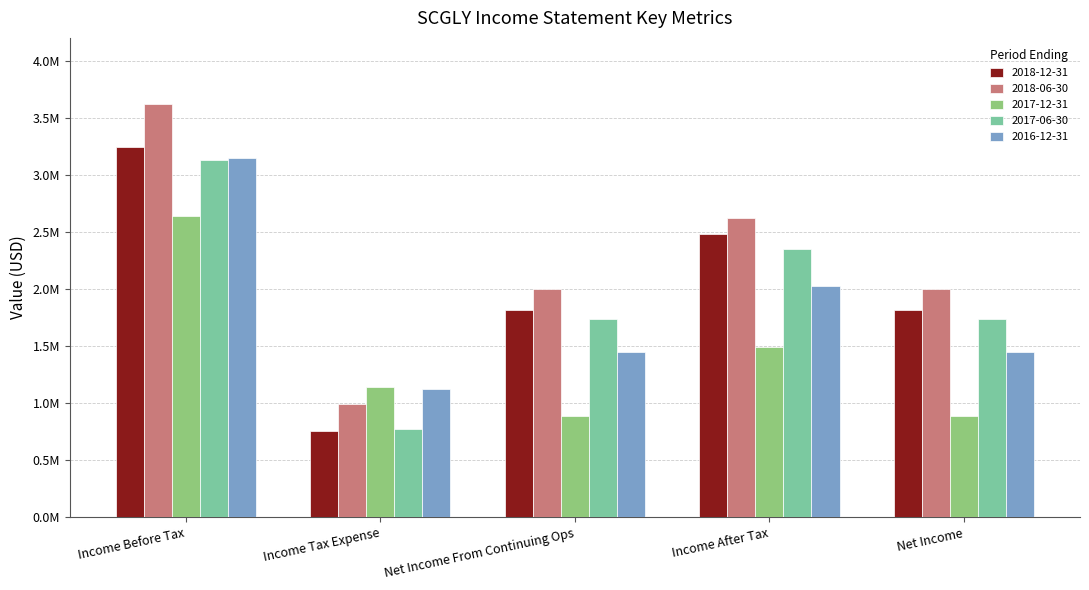

Which series has the largest total across all categories?

2018-06-30